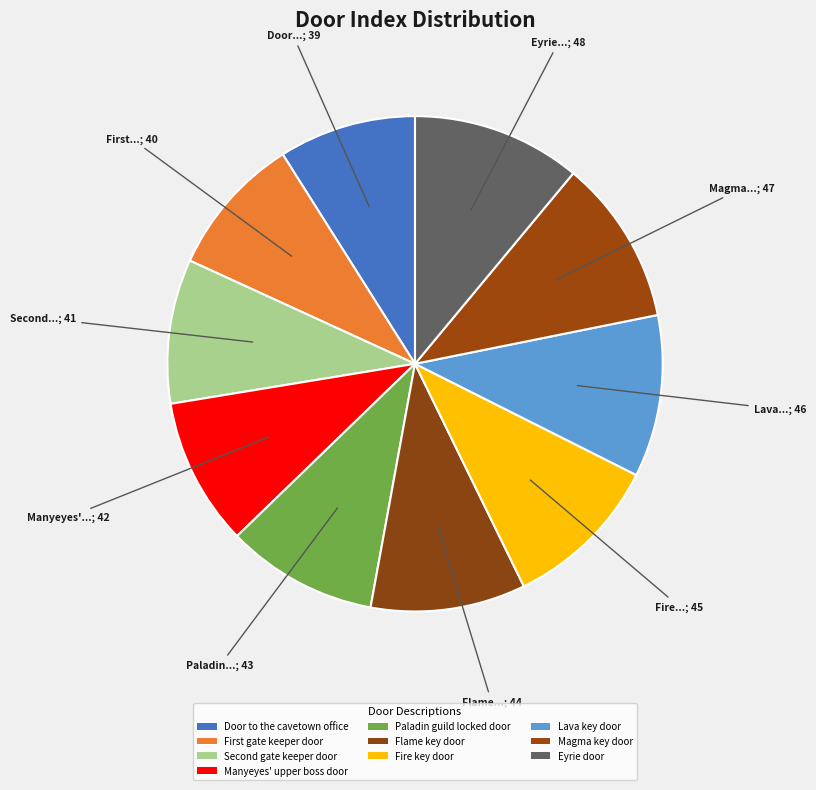

Count the number of slices in the pie.

10